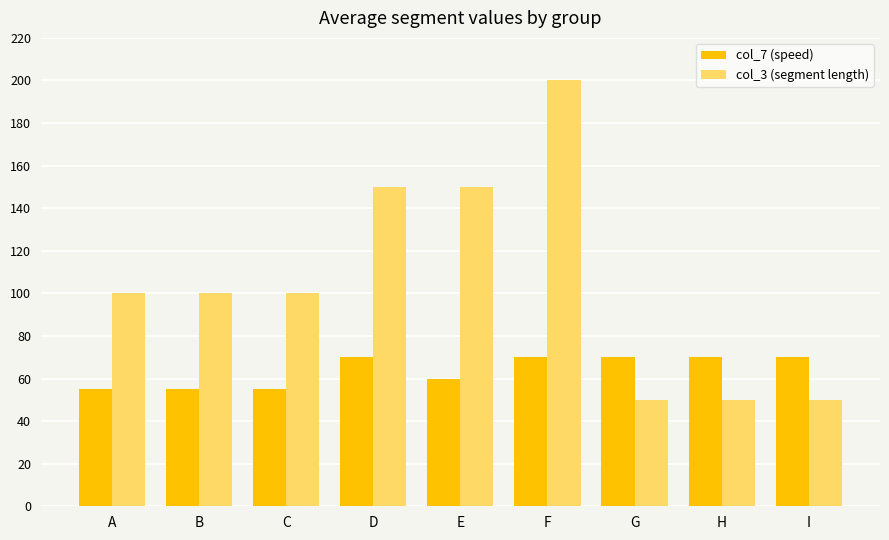

At which category does the chart reach its peak across all series?

F